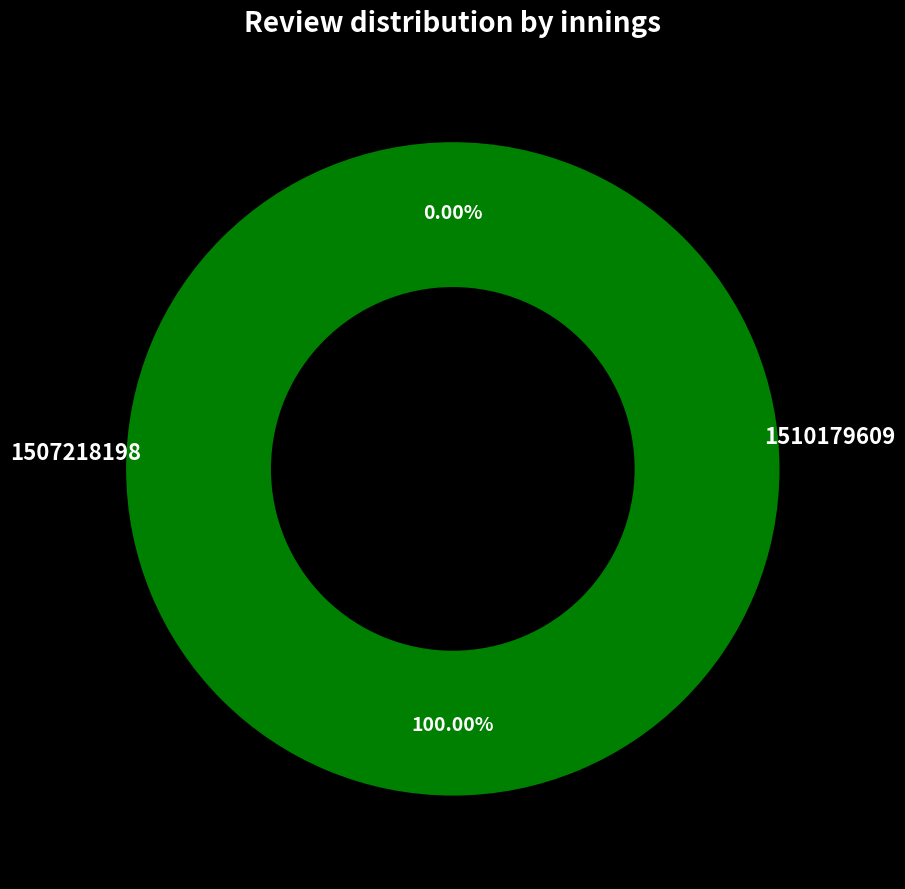

Which slice is the largest?

1510179609